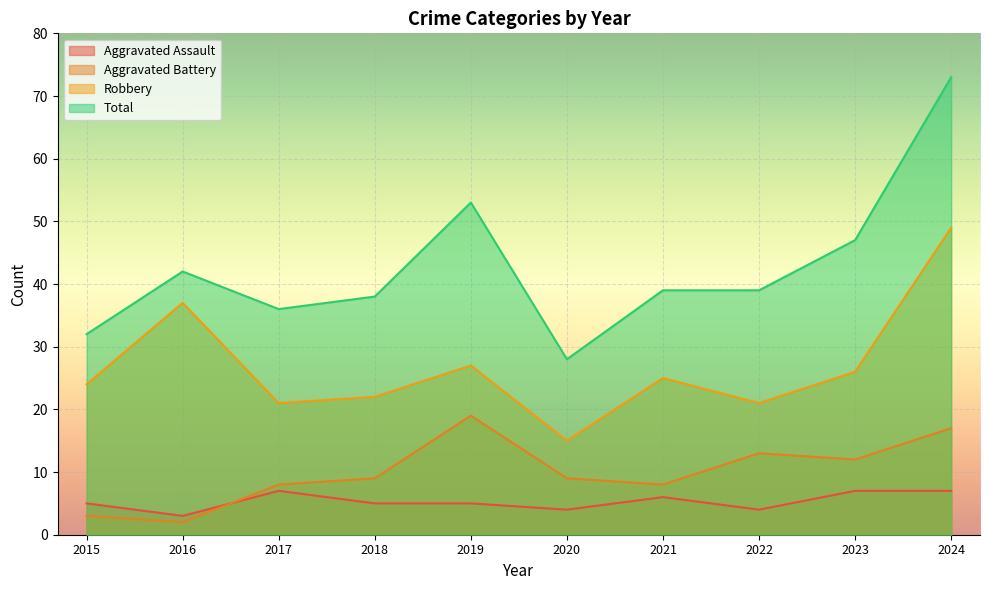

Where does the Total series first go above 39?

2016